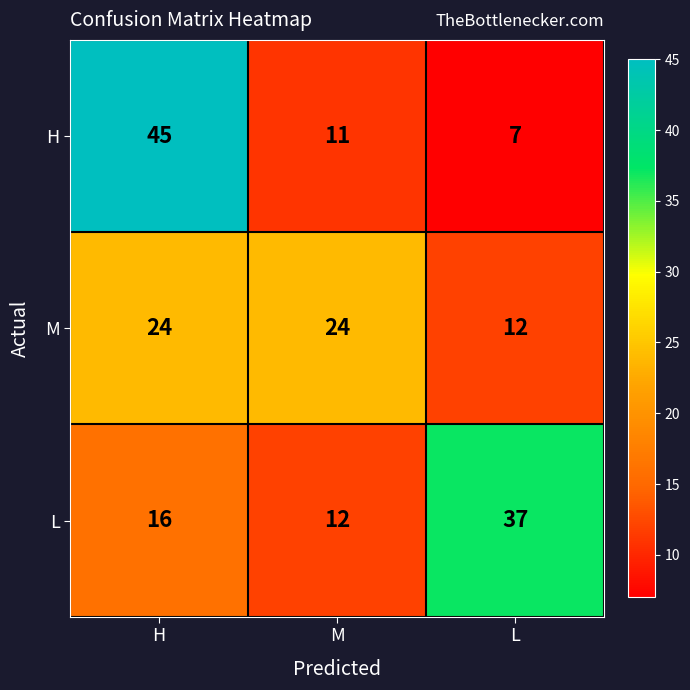

True or false: M has a value of 24 at H.

True